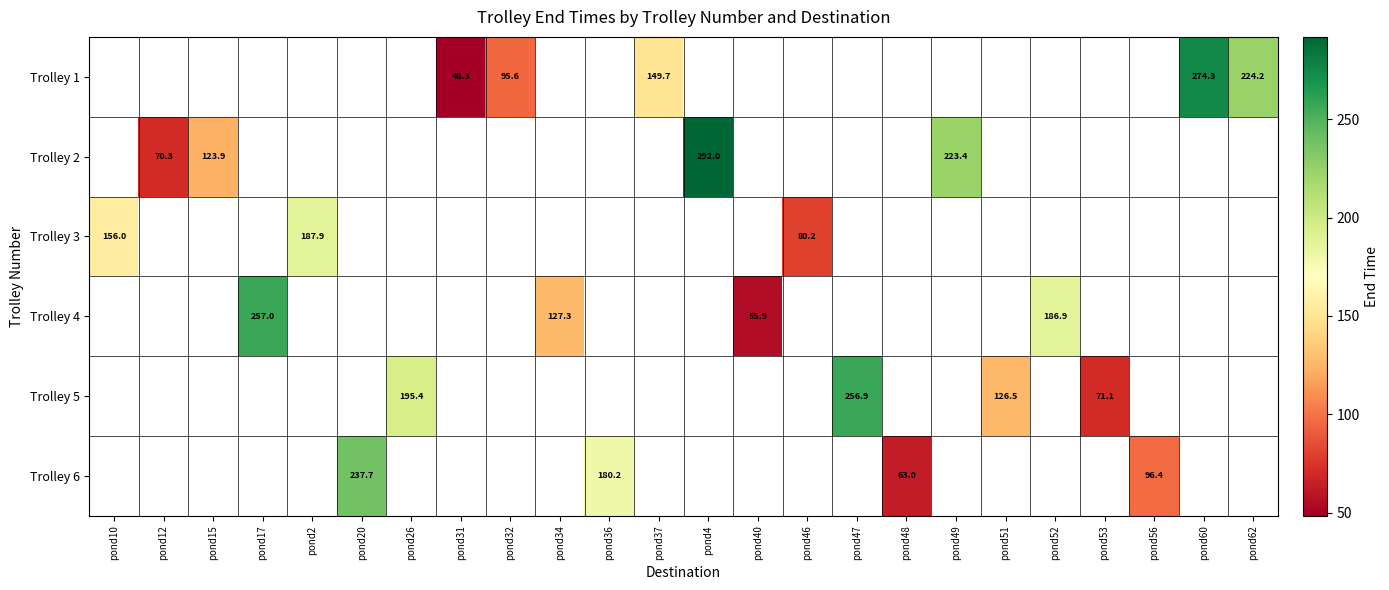

Count the number of categories in the chart.

24